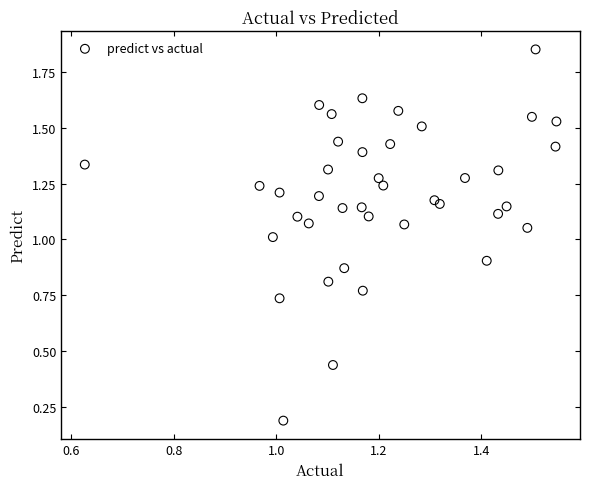

What is the range of Y values (max minus min)?

1.7